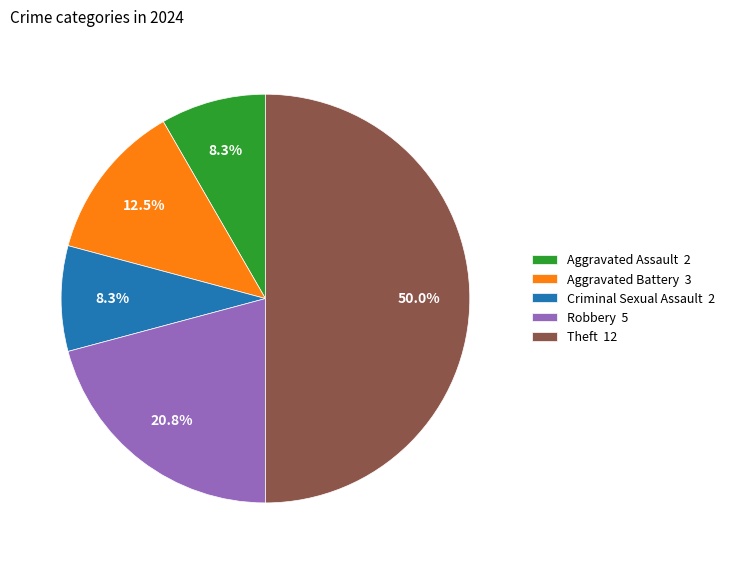

How many segments does this pie chart have?

5